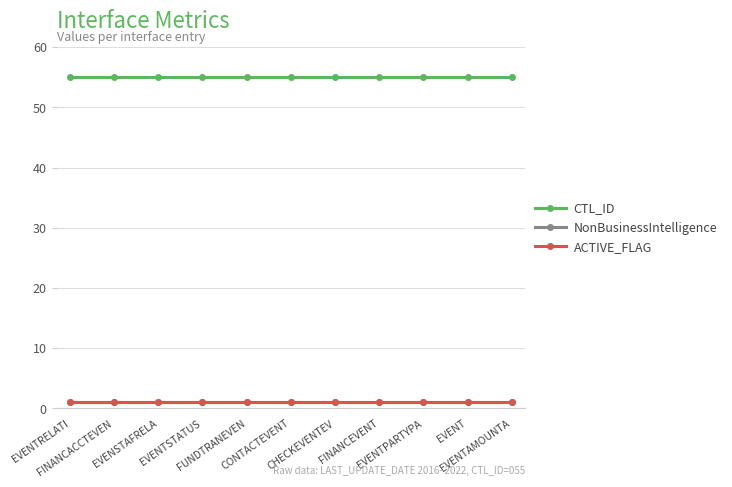

Reading left to right, extract all data points from this chart.

CTL_ID: EVENTRELATI=55	FINANCACCTEVEN=55	EVENSTAFRELA=55	EVENTSTATUS=55	FUNDTRANEVEN=55	CONTACTEVENT=55	CHECKEVENTEV=55	FINANCEVENT=55	EVENTPARTYPA=55	EVENT=55	EVENTAMOUNTA=55
NonBusinessIntelligence: EVENTRELATI=1	FINANCACCTEVEN=1	EVENSTAFRELA=1	EVENTSTATUS=1	FUNDTRANEVEN=1	CONTACTEVENT=1	CHECKEVENTEV=1	FINANCEVENT=1	EVENTPARTYPA=1	EVENT=1	EVENTAMOUNTA=1
ACTIVE_FLAG: EVENTRELATI=1	FINANCACCTEVEN=1	EVENSTAFRELA=1	EVENTSTATUS=1	FUNDTRANEVEN=1	CONTACTEVENT=1	CHECKEVENTEV=1	FINANCEVENT=1	EVENTPARTYPA=1	EVENT=1	EVENTAMOUNTA=1